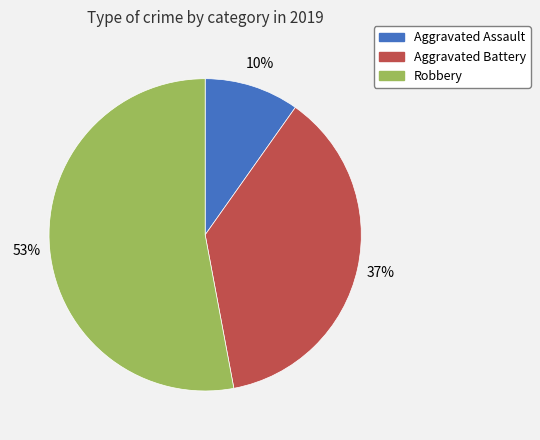

The Robbery slice represents 53% of the pie. True or false?

True